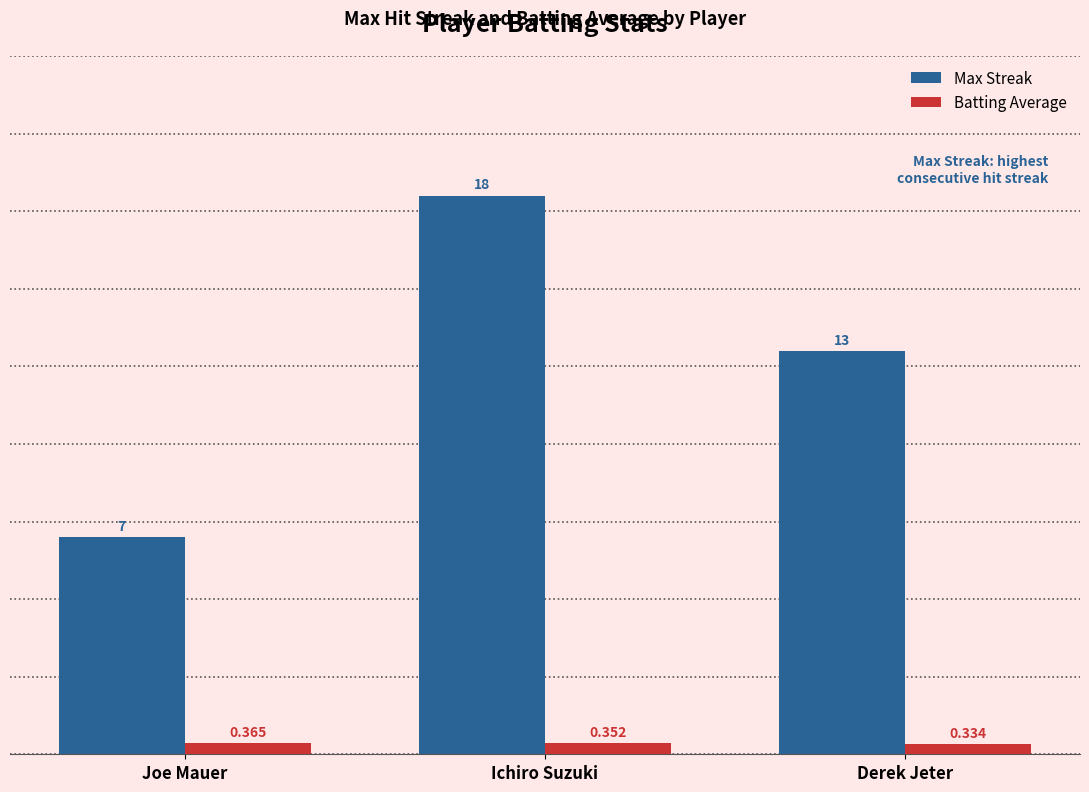

At how many categories does at least one series exceed 12?

2